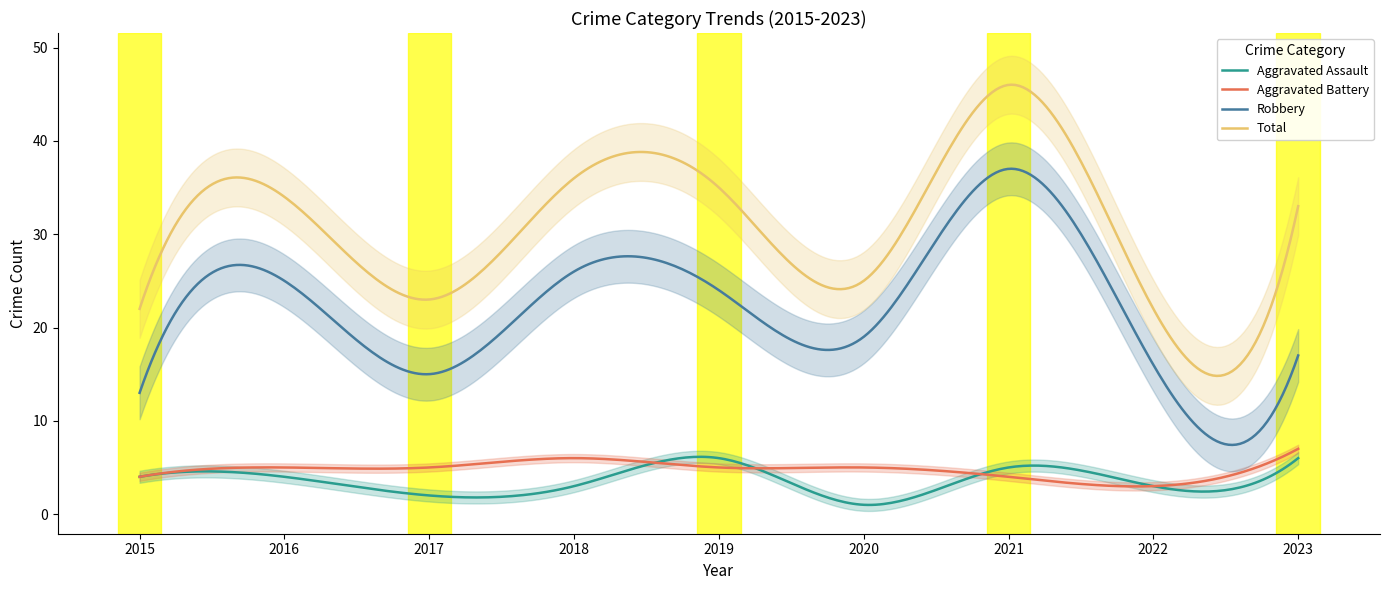

Reading left to right, transcribe all the data shown in this chart.

Aggravated Assault: 2015=4	2016=4	2017=2	2018=3	2019=6	2020=1	2021=5	2022=3	2023=6
Aggravated Battery: 2015=4	2016=5	2017=5	2018=6	2019=5	2020=5	2021=4	2022=3	2023=7
Robbery: 2015=13	2016=25	2017=15	2018=26	2019=24	2020=19	2021=37	2022=16	2023=17
Total: 2015=22	2016=34	2017=23	2018=36	2019=35	2020=25	2021=46	2022=22	2023=33